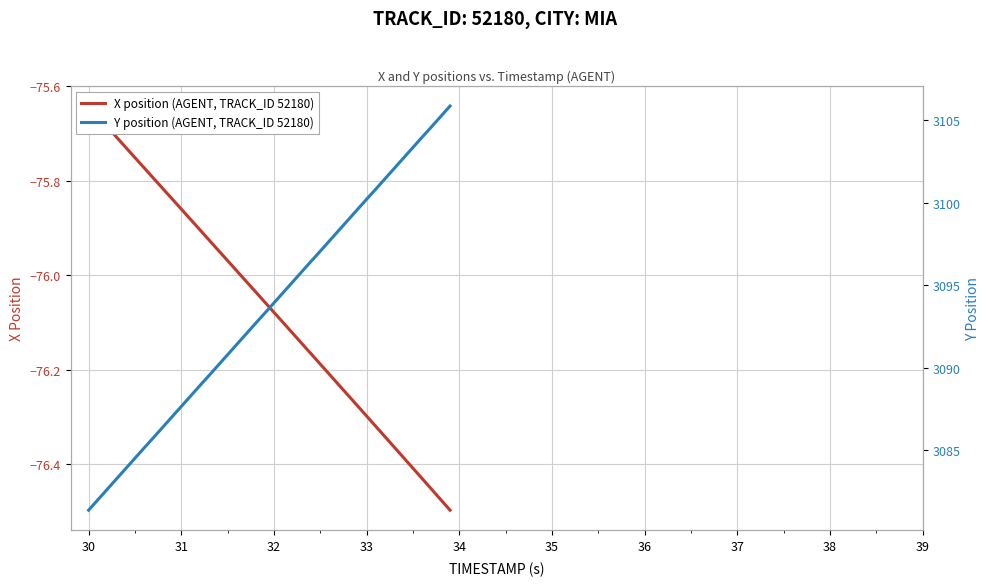

True or false: X position (AGENT, TRACK_ID 52180) and Y position (AGENT, TRACK_ID 52180) cross at least once.

False